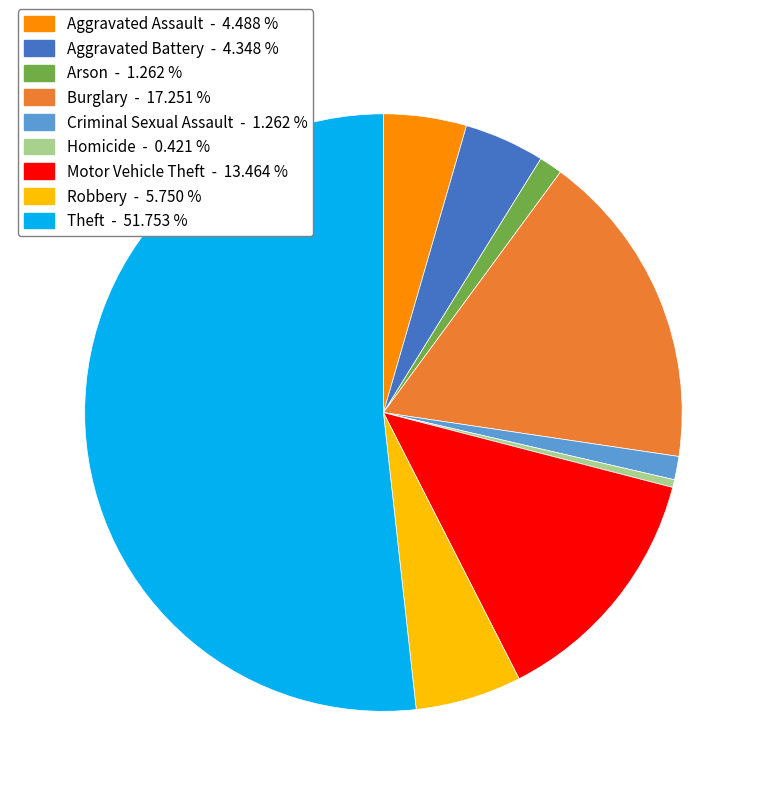

Do Robbery - 5.750 % and Aggravated Battery - 4.348 % together represent more than half of the pie?

No